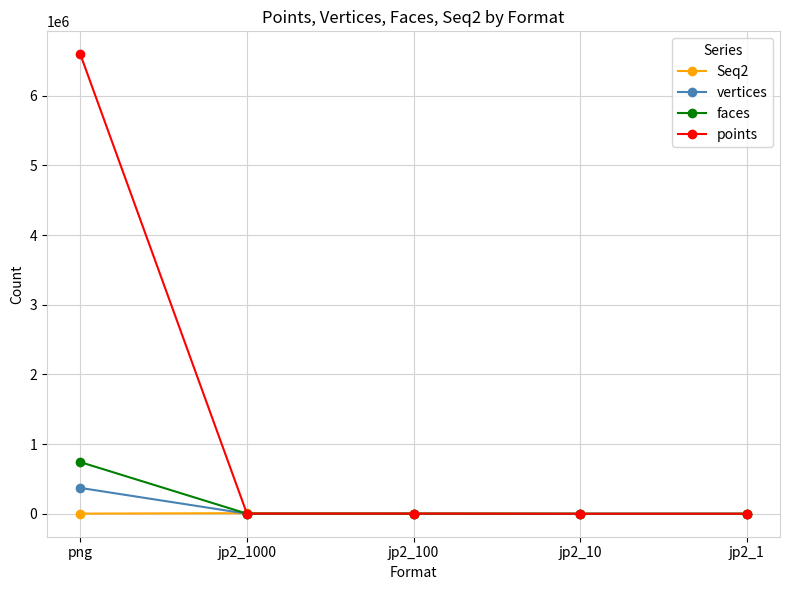

What is the label of the 1st point from the right?

jp2_1